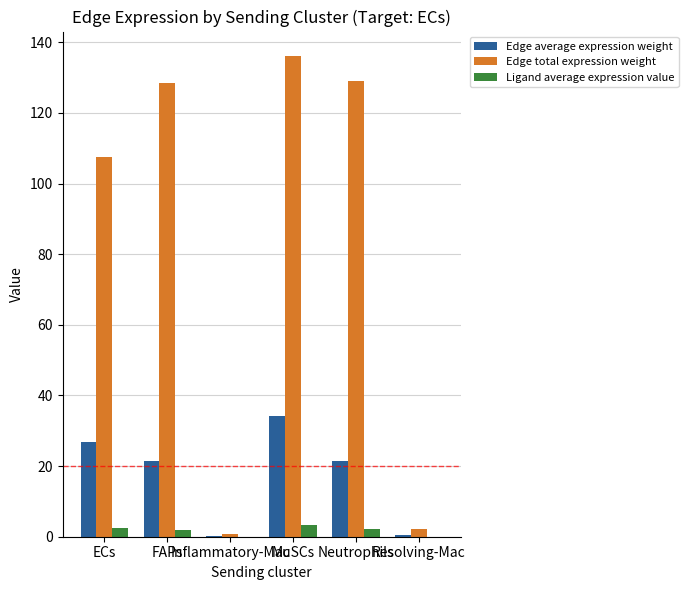

What is the greatest value displayed?

136.2